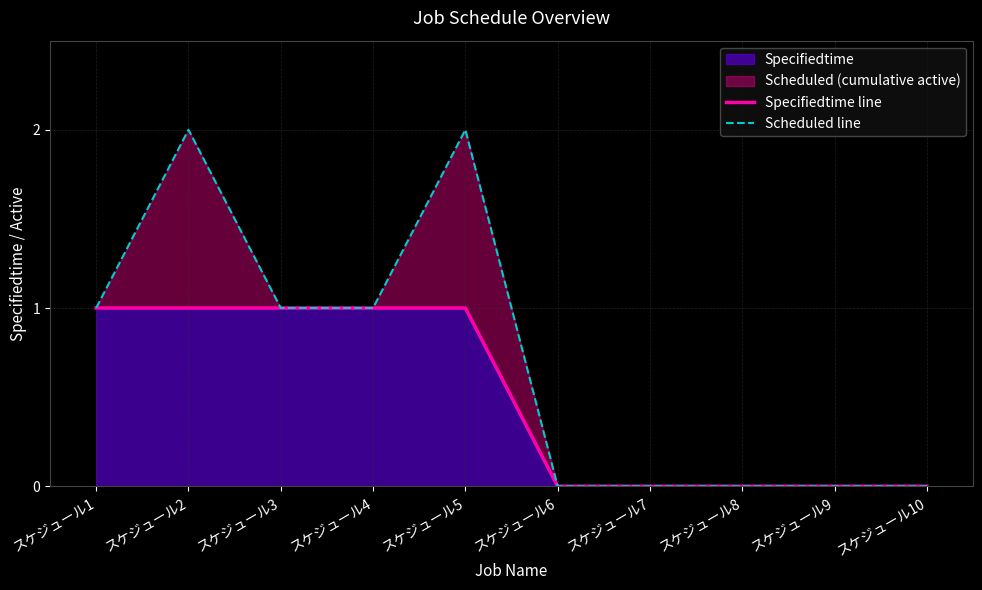

What is the greatest value displayed?

2